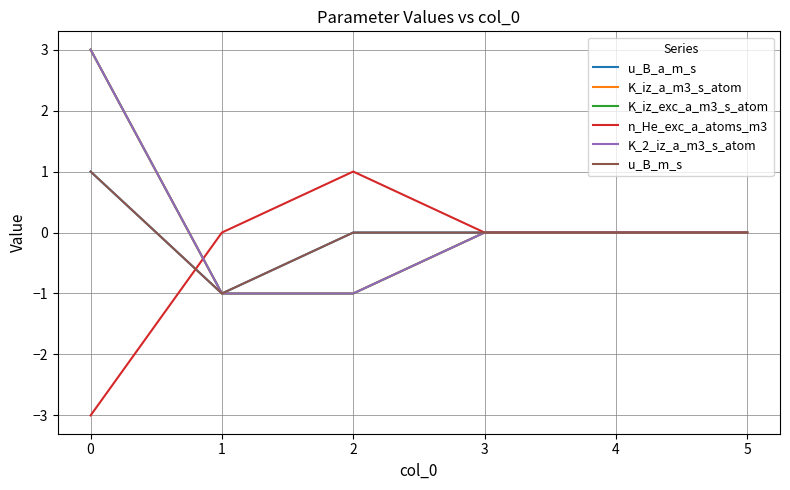

What is the minimum value shown in the chart?

-3